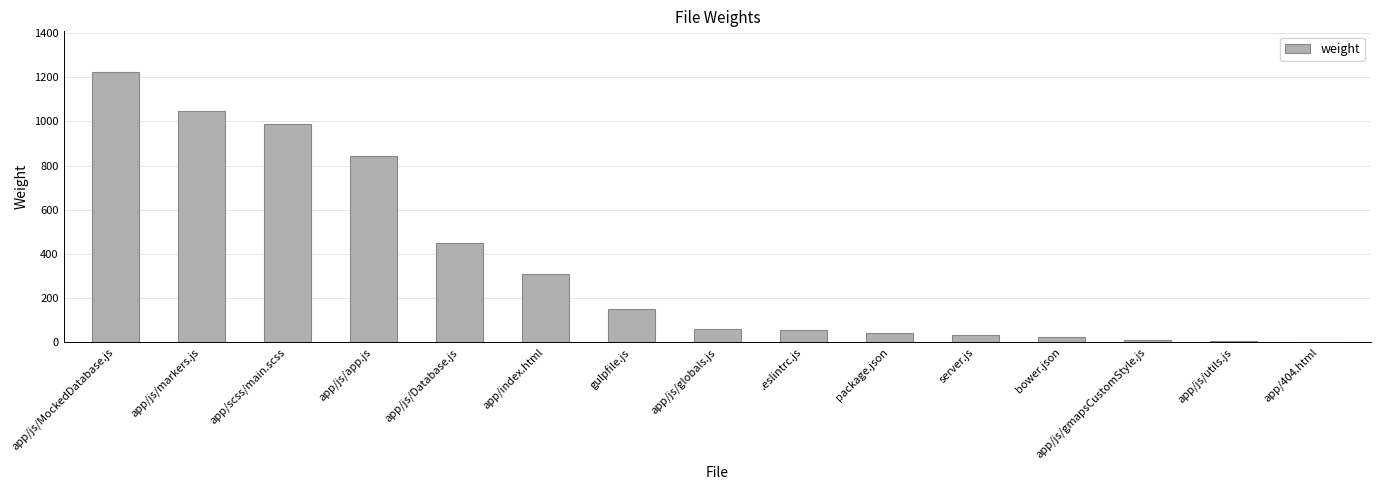

At which label is the value closest to 612?

app/js/Database.js